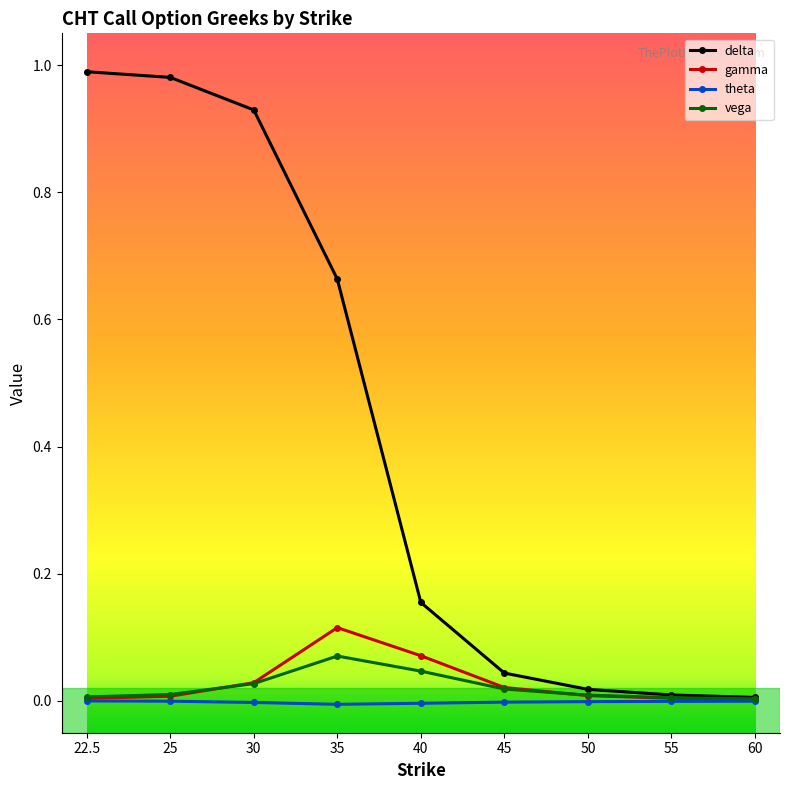

The theta series shows -0.0 at 60. True or false?

True